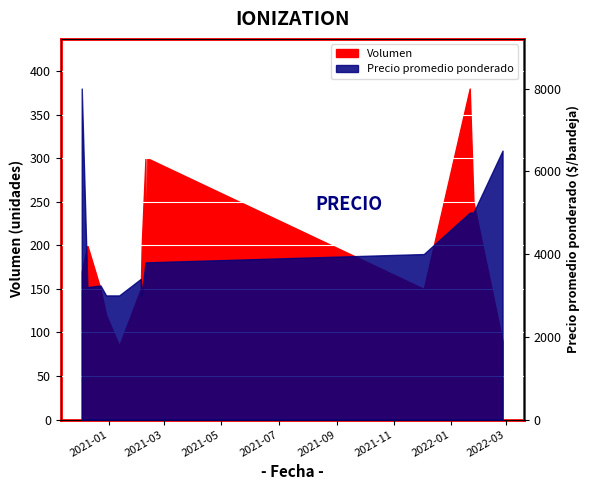

Reading right to left, what are all the values shown in this chart?

Volumen: 2022-02-25=90	2022-01-25=250	2022-01-21=380	2021-12-03=150	2021-02-11=300	2021-02-10=100	2021-02-09=300	2021-02-05=200	2021-02-04=150	2021-01-12=85	2020-12-29=120	2020-12-23=150	2020-12-09=200	2020-12-03=170
Precio promedio ponderado: 2022-02-25=6500	2022-01-25=5000	2022-01-21=5000	2021-12-03=4000	2021-02-11=3800	2021-02-10=3800	2021-02-09=3800	2021-02-05=3000	2021-02-04=3400	2021-01-12=3000	2020-12-29=3000	2020-12-23=3240	2020-12-09=3200	2020-12-03=8000